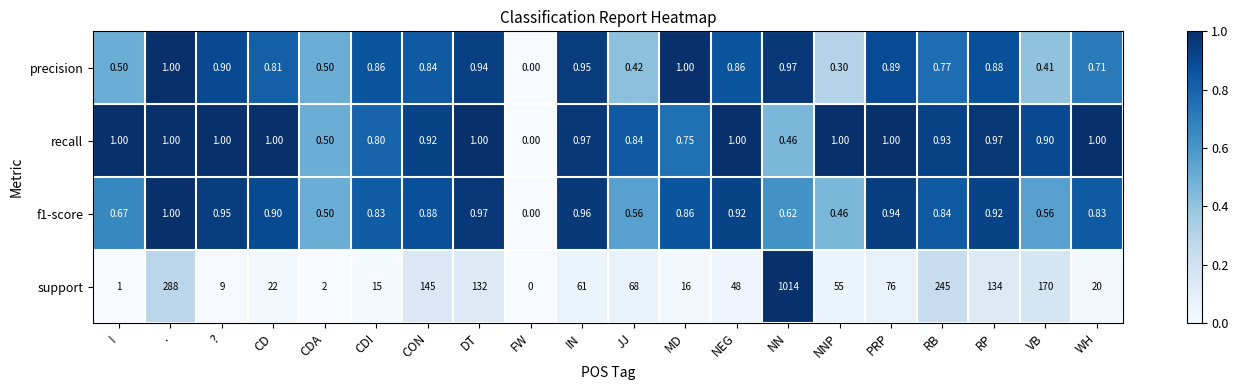

Where is support nearest to the value 507?

.